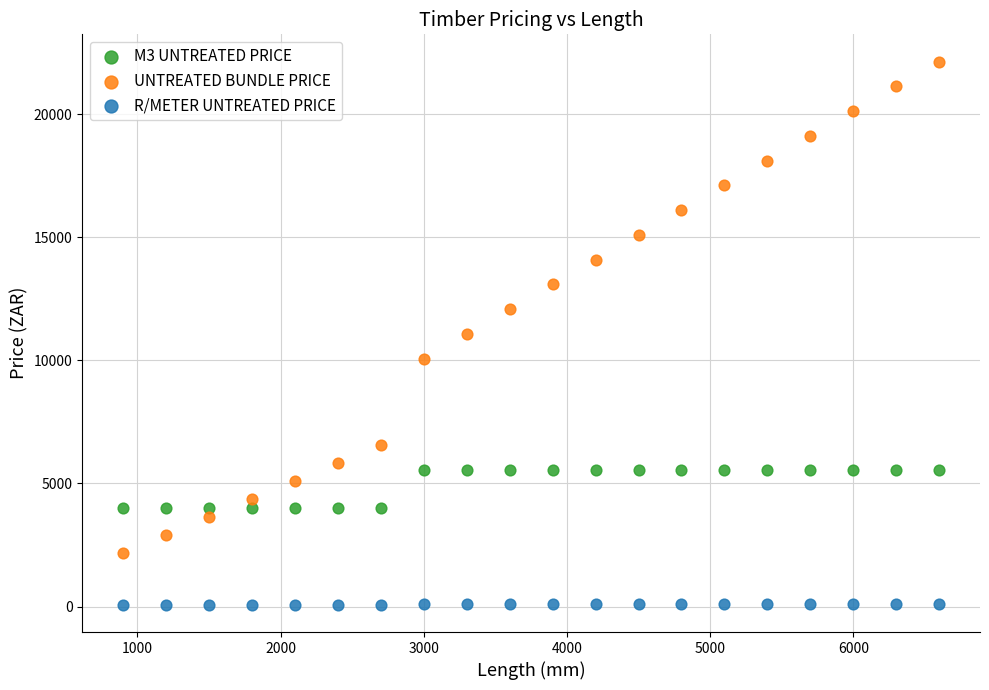

Which series contains the highest Y value?

UNTREATED BUNDLE PRICE